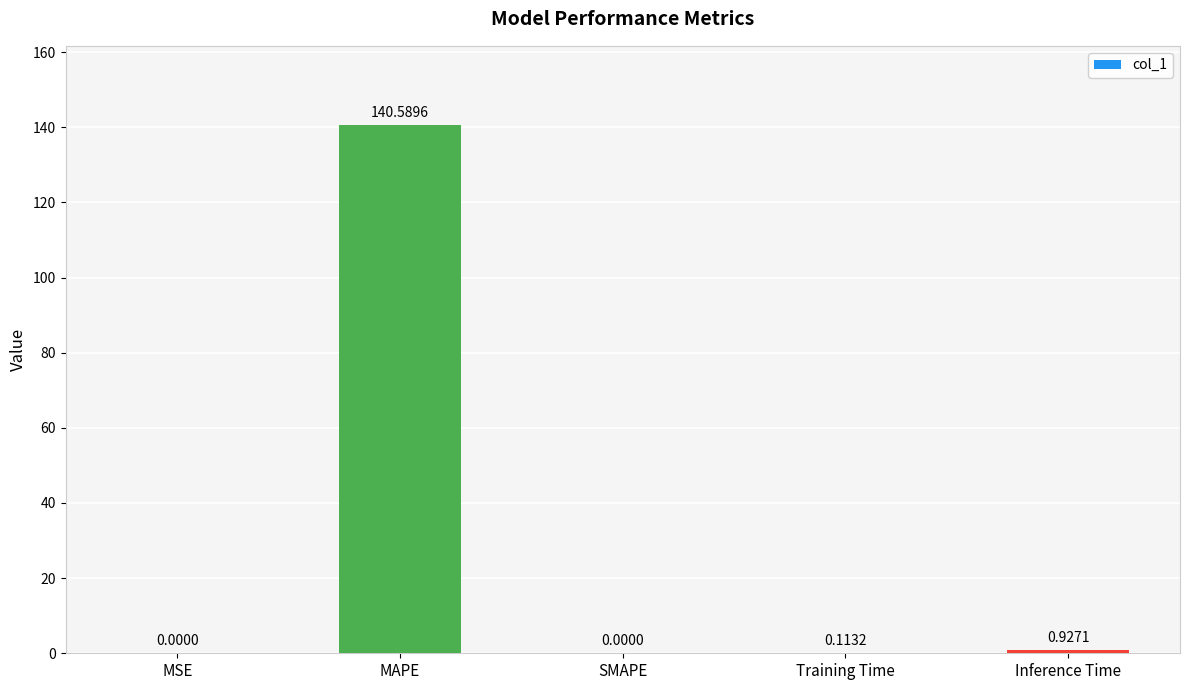

At which label is the value closest to 70?

Inference Time